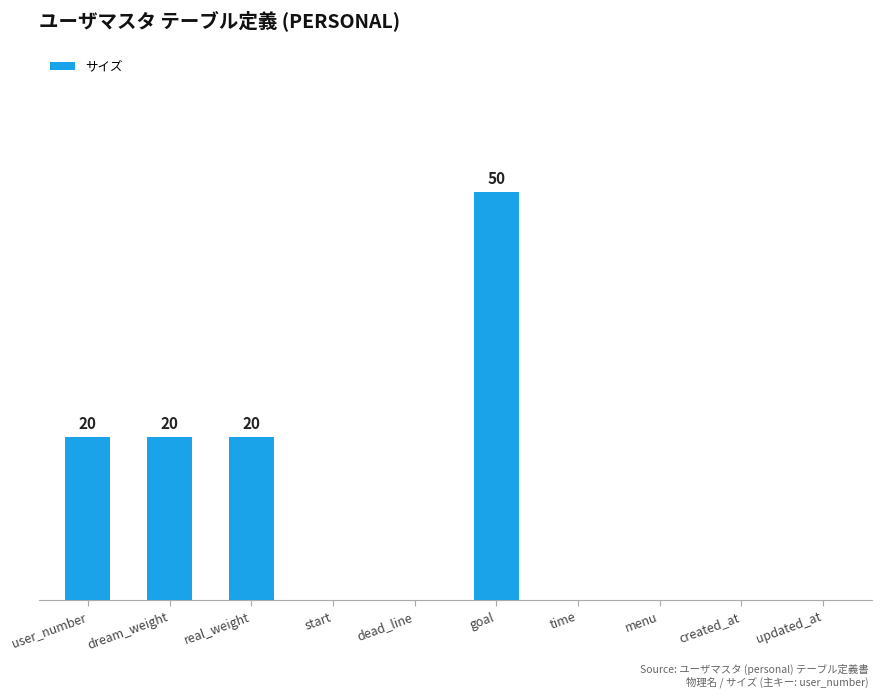

Are the bars horizontal?

No